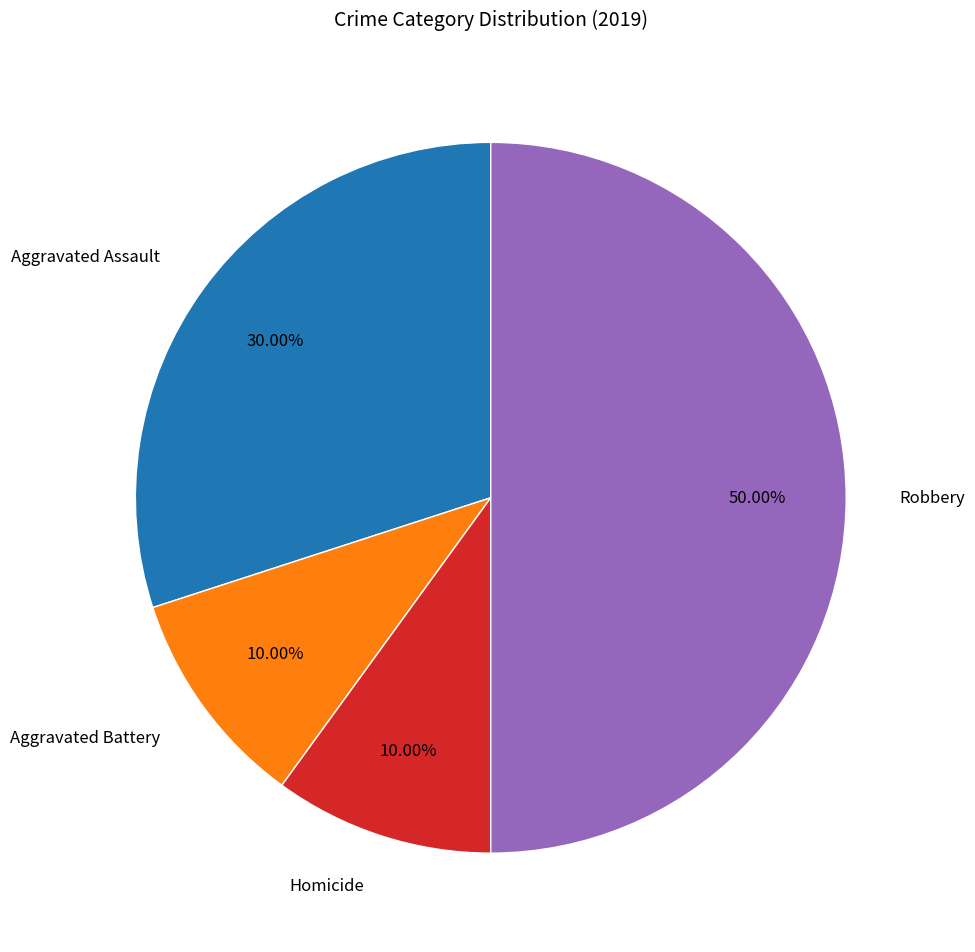

Does Aggravated Assault represent more than half of the total?

No